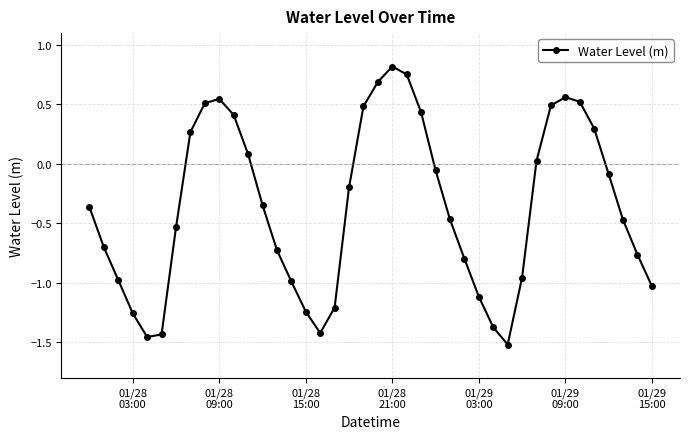

What is the difference between the maximum and minimum values?

2.3